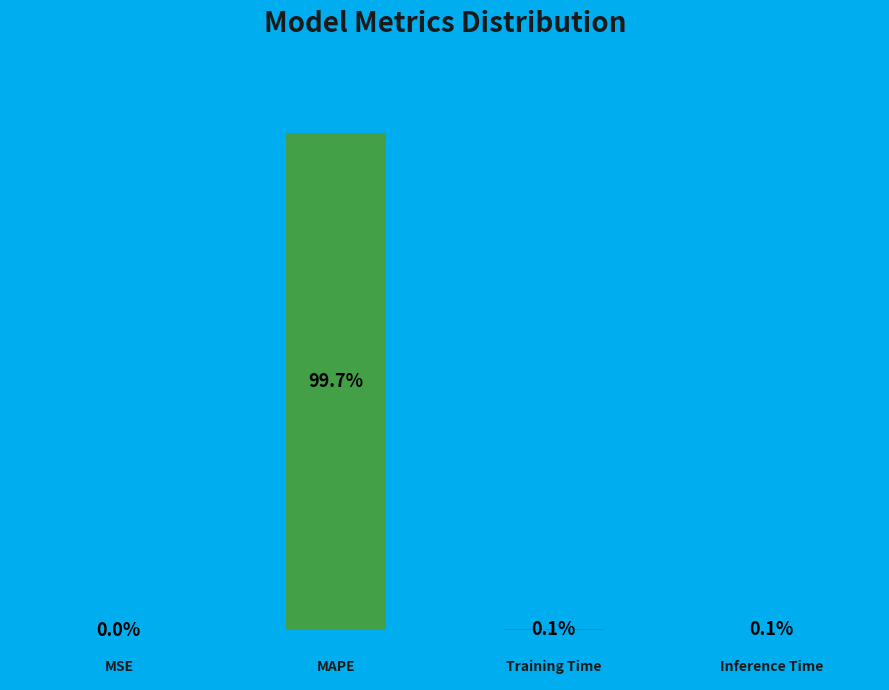

What is the majority slice?

MAPE